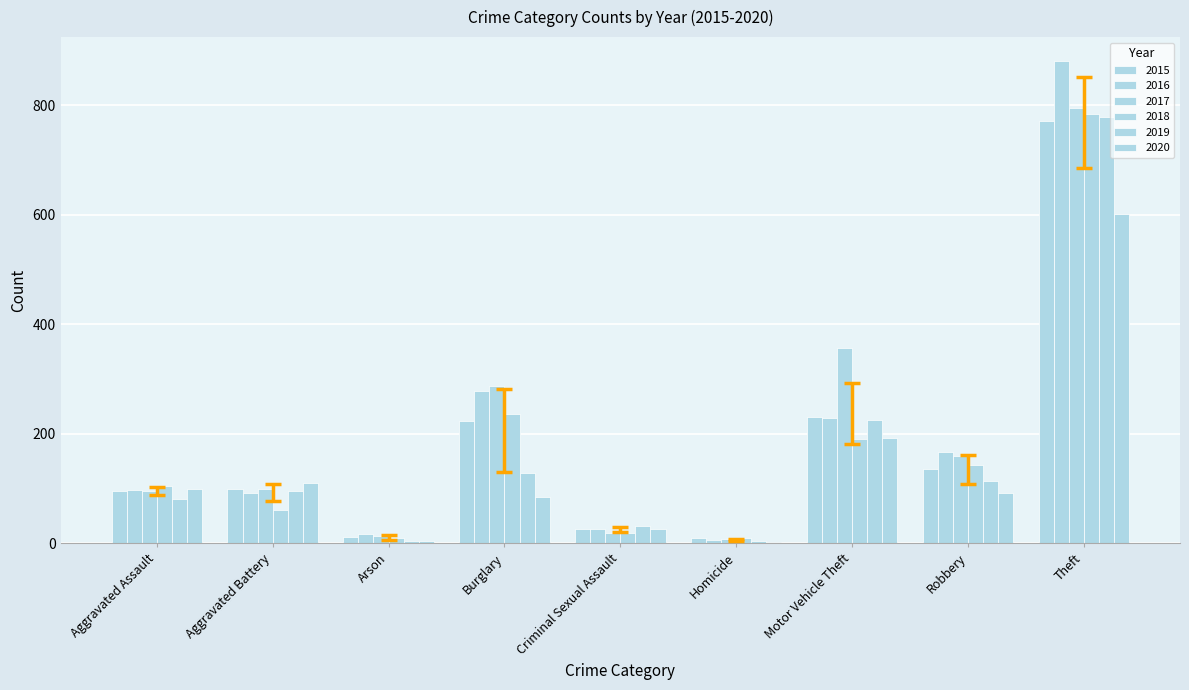

At which label is 2018 closest to 396?

Burglary